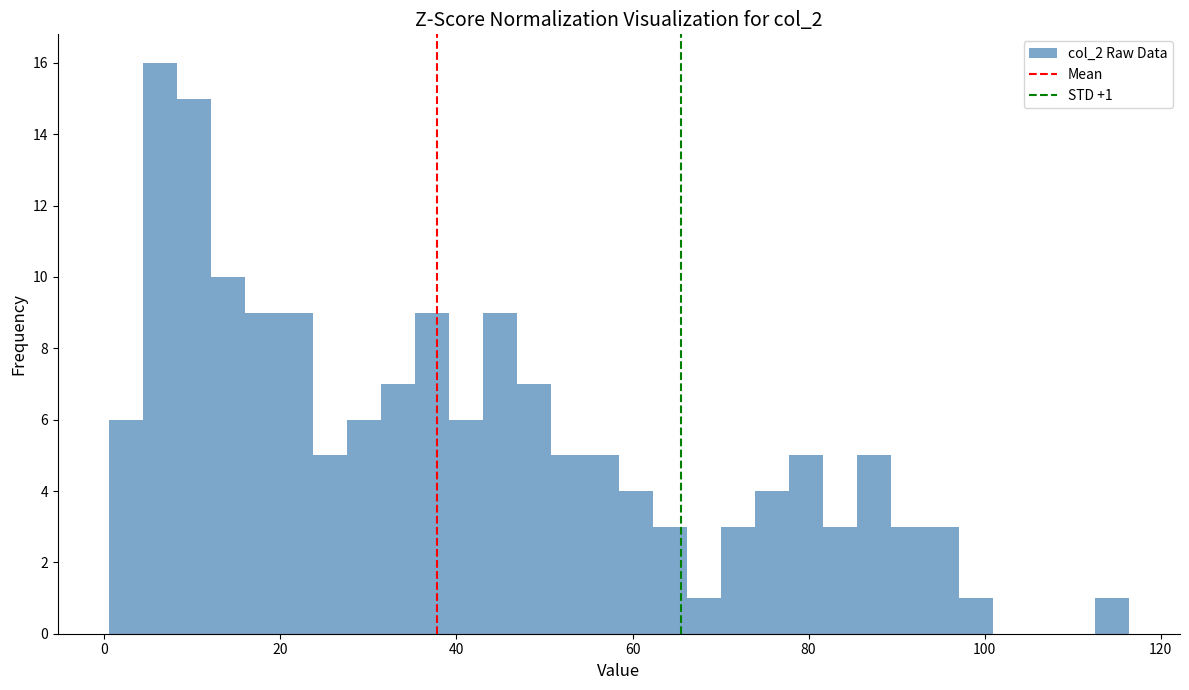

Around what value on the x-axis is the tallest bar? Give the approximate position of its centre, as read against the axis.

6